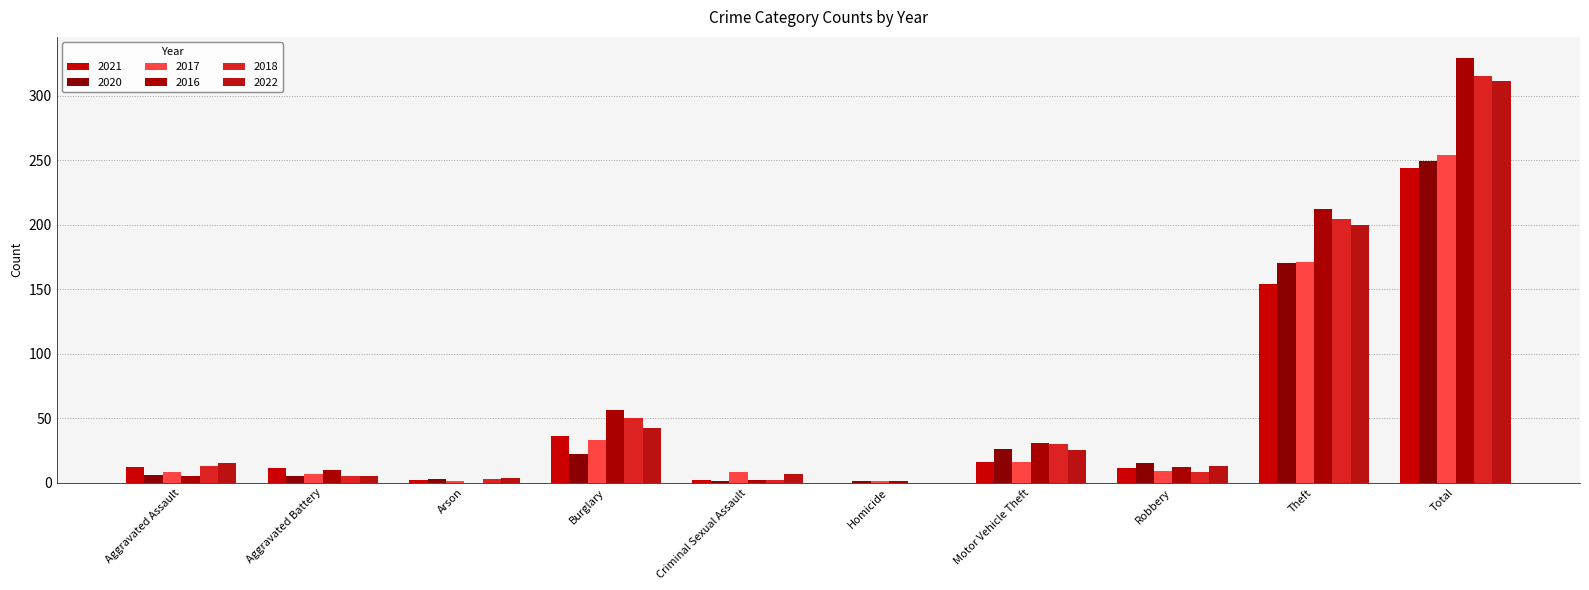

What position from the right is Robbery?

3